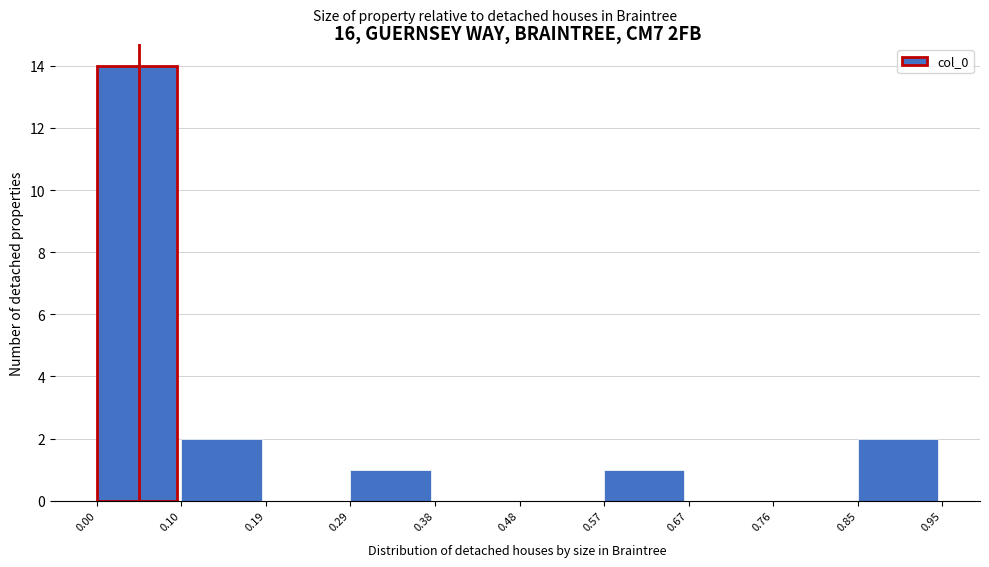

Reading left to right, transcribe this chart: for each bar, give the range it covers on the x-axis and its height. The values are not printed on the chart, so give them approximately, as read against the axis.

0.00 to 0.10: 14
0.10 to 0.19: 2
0.19 to 0.29: 0
0.29 to 0.38: 1
0.38 to 0.48: 0
0.48 to 0.57: 0
0.57 to 0.67: 1
0.67 to 0.76: 0
0.76 to 0.85: 0
0.85 to 0.95: 2